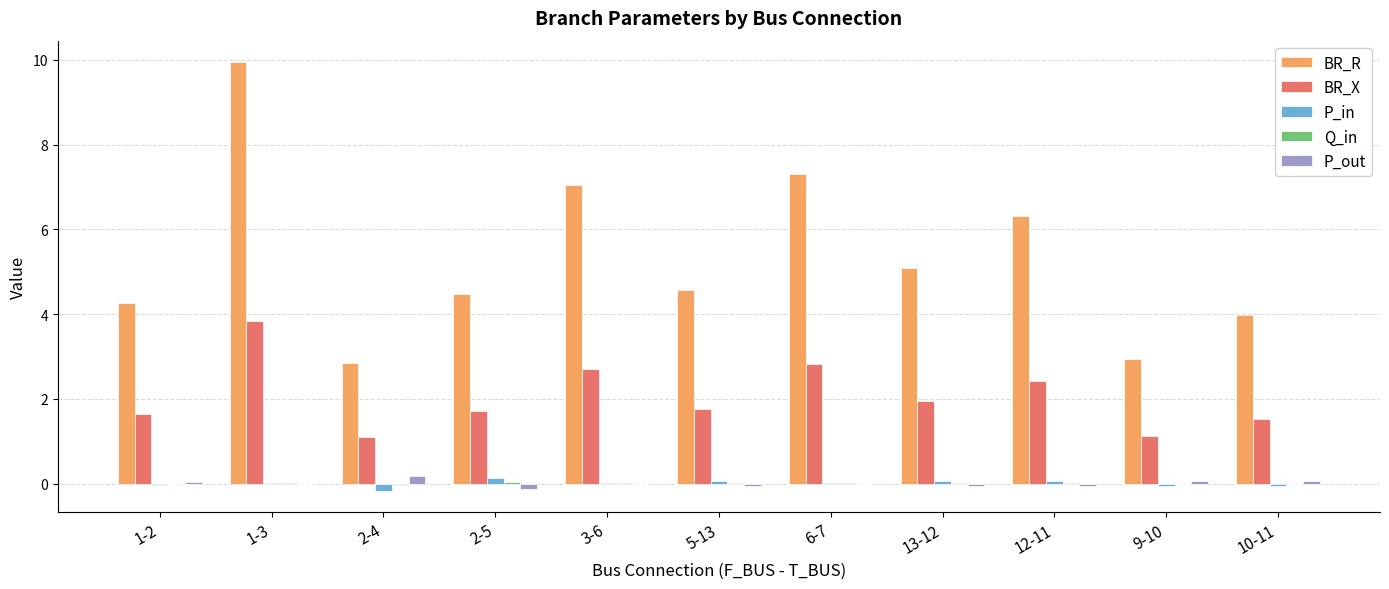

How many data points does each series have?

11